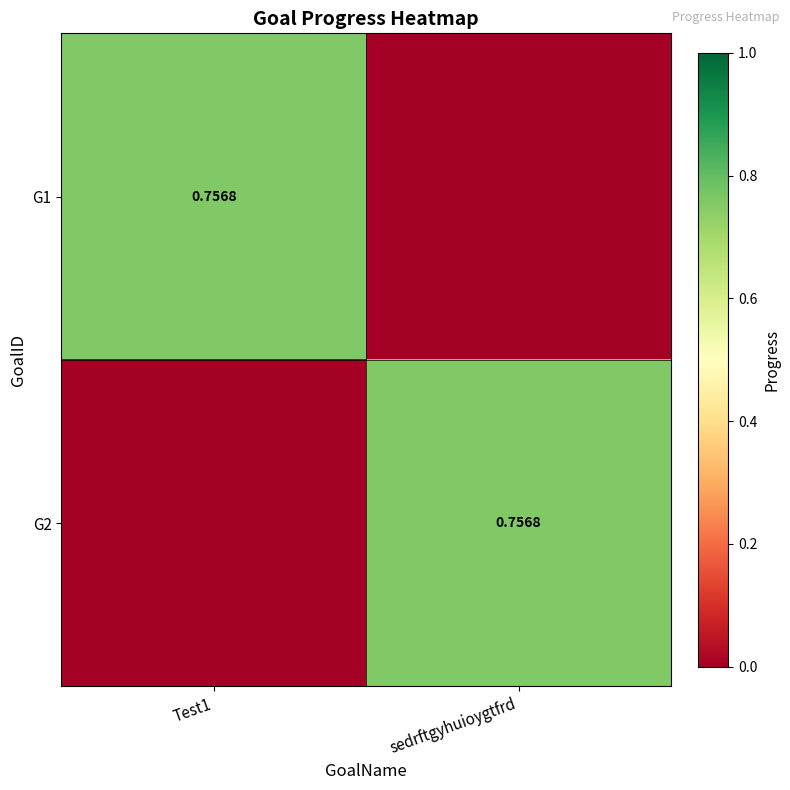

At which category does the chart reach its peak across all series?

Test1